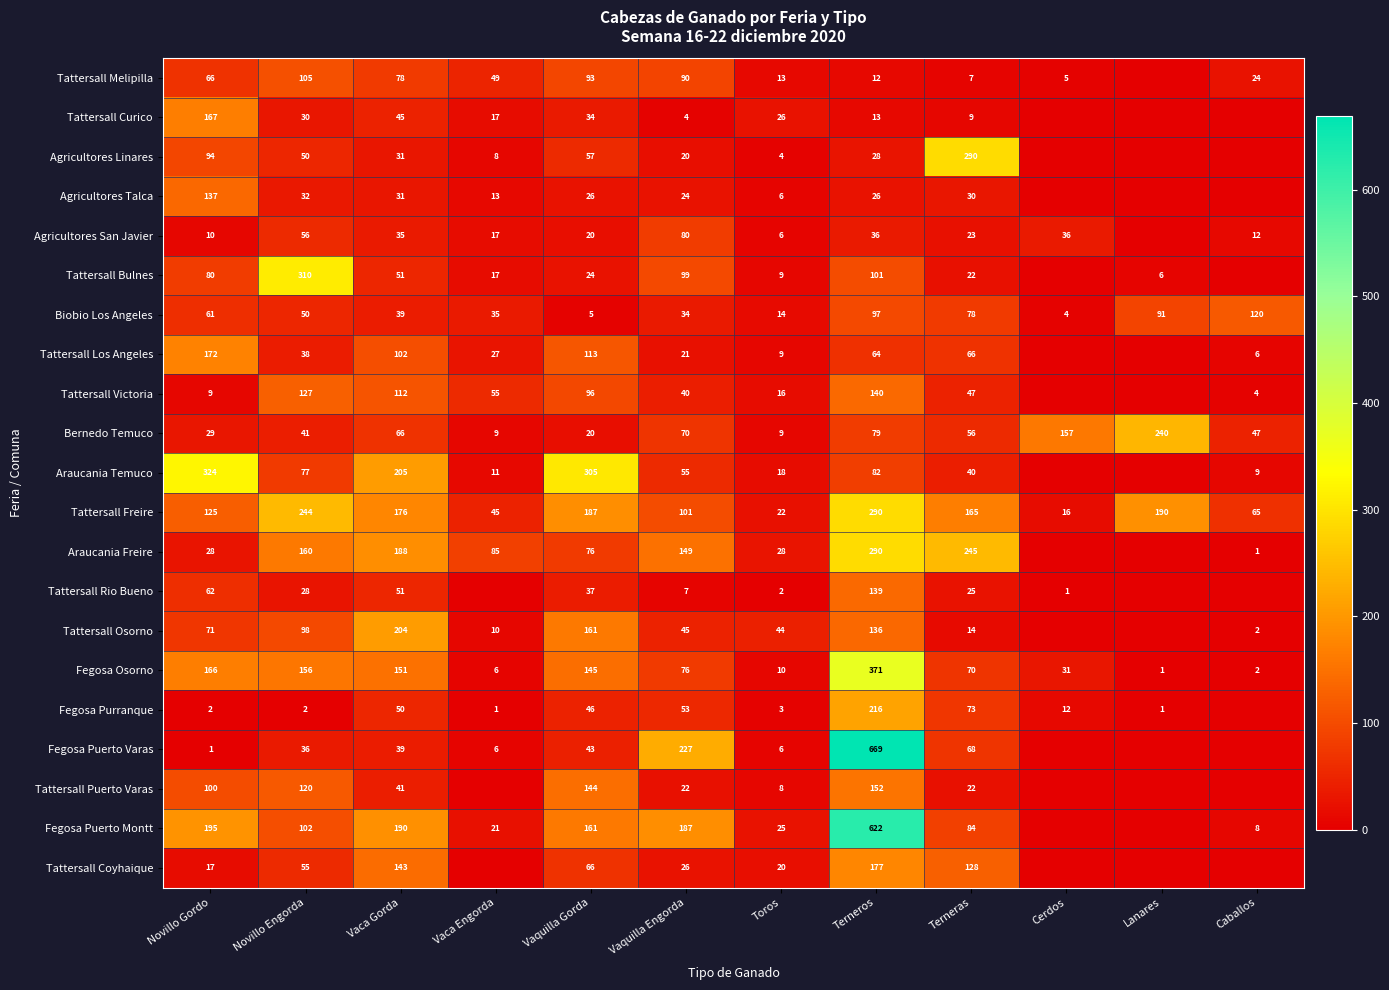

What is the difference between the highest and lowest values at Vaquilla Gorda?

300